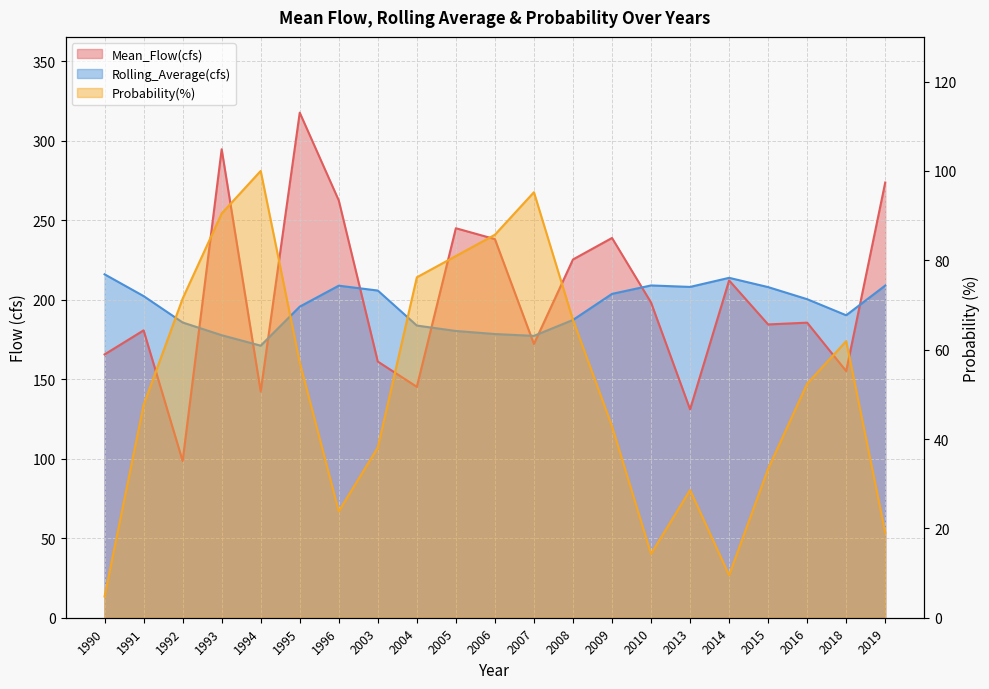

What is the value of the Mean_Flow(cfs) point at the 6th from the left?

317.6